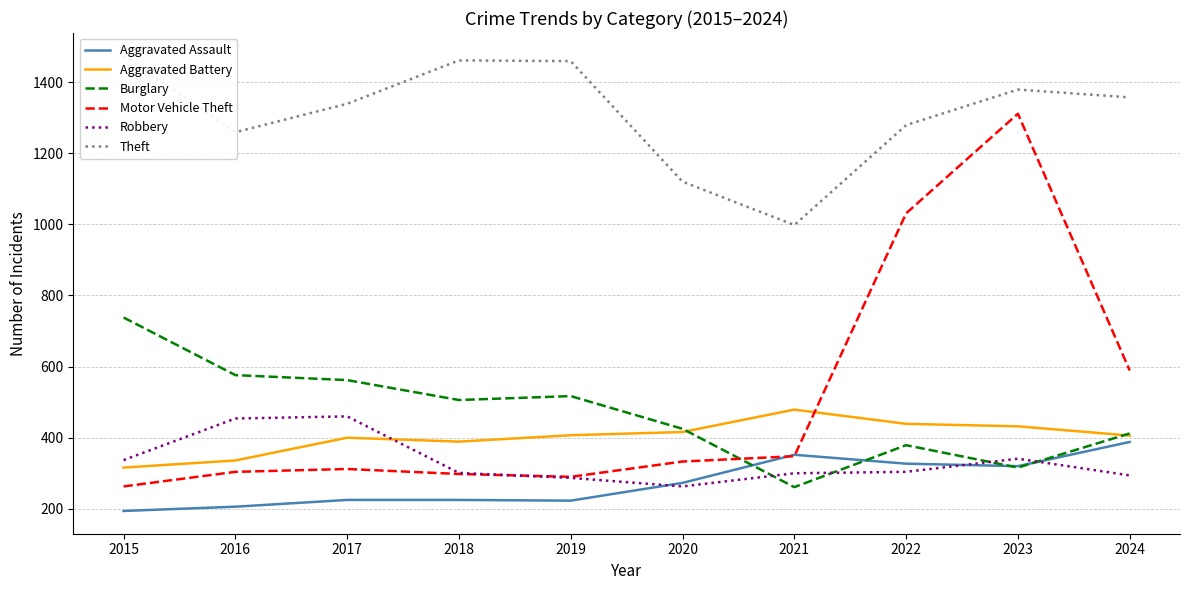

Which series has the largest total across all categories?

Theft